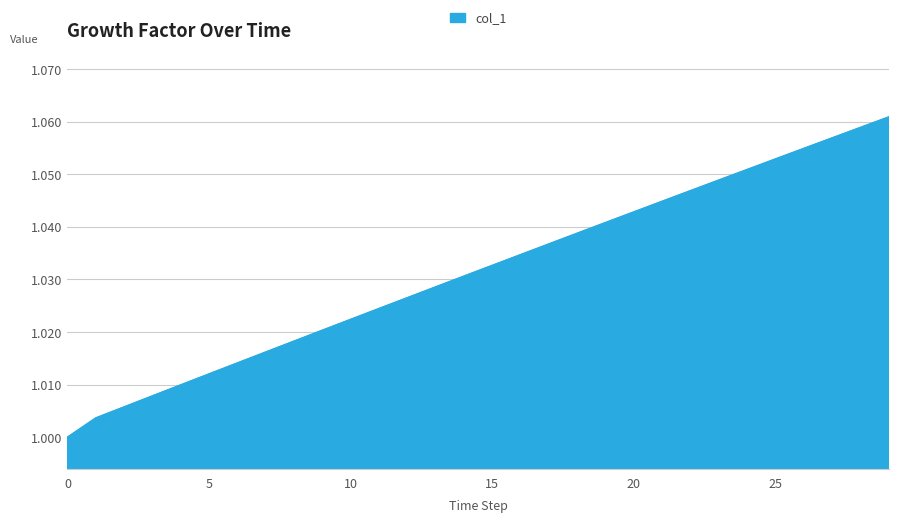

What is the value of the 9th point from the left?

1.0